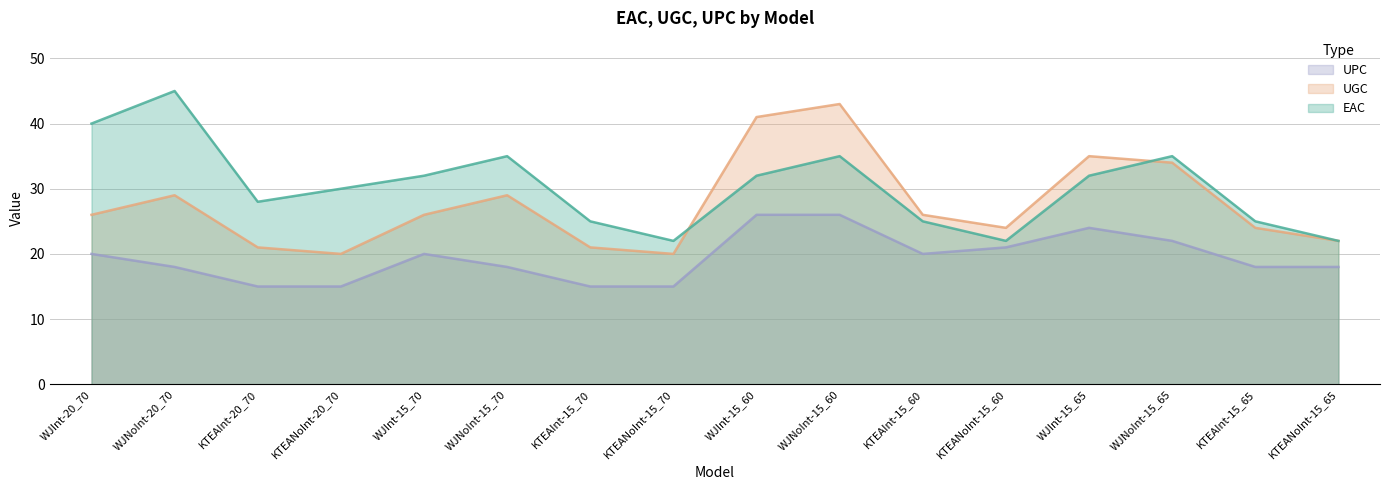

What is the label of the 3rd point from the right?

WJNoInt-15_65